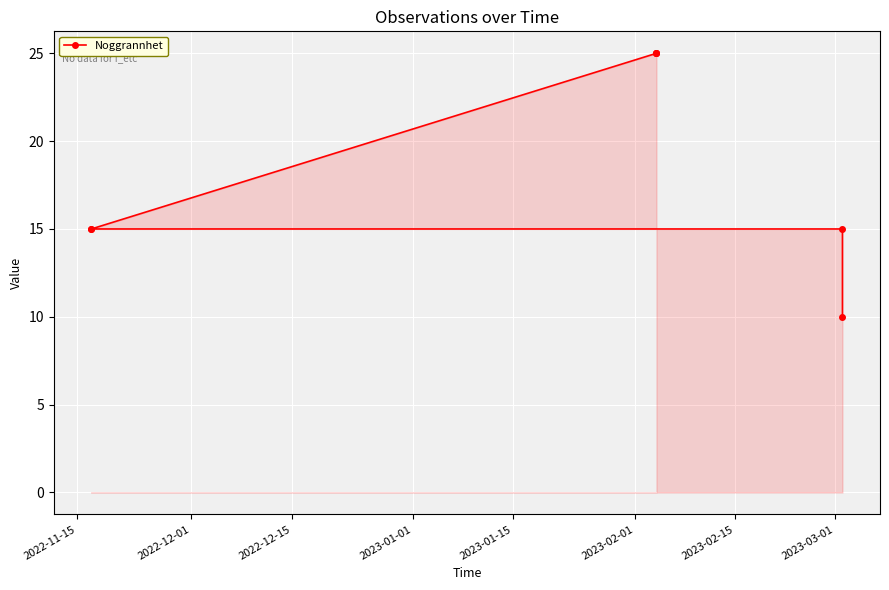

How many lines are shown in the chart?

1